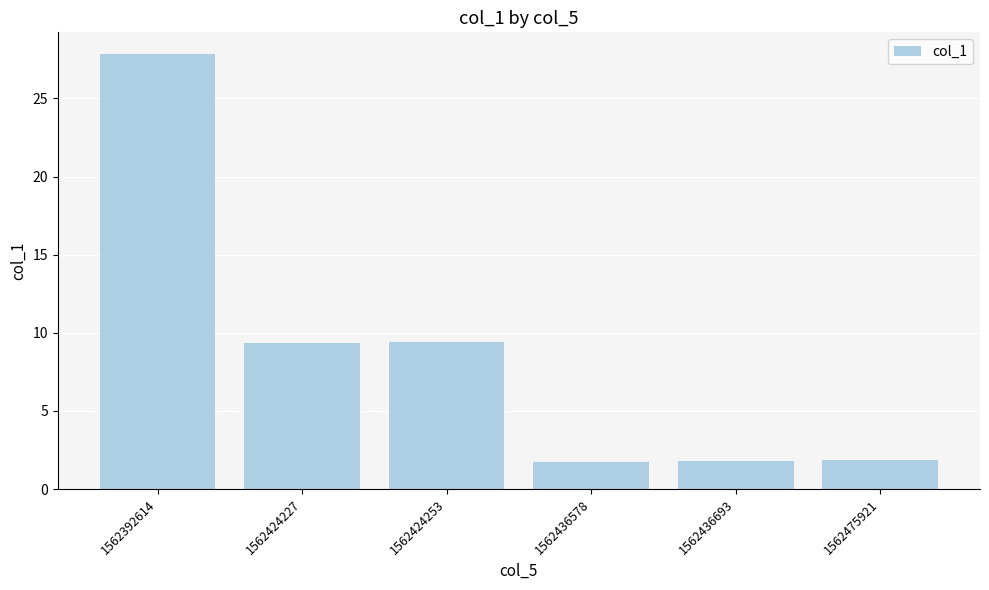

What is the value of the 5th bar from the left?

1.8